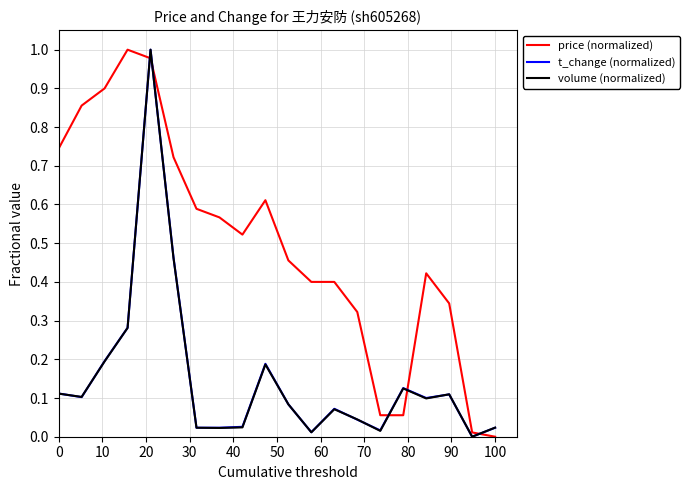

How many values in price (normalized) are above zero?

19